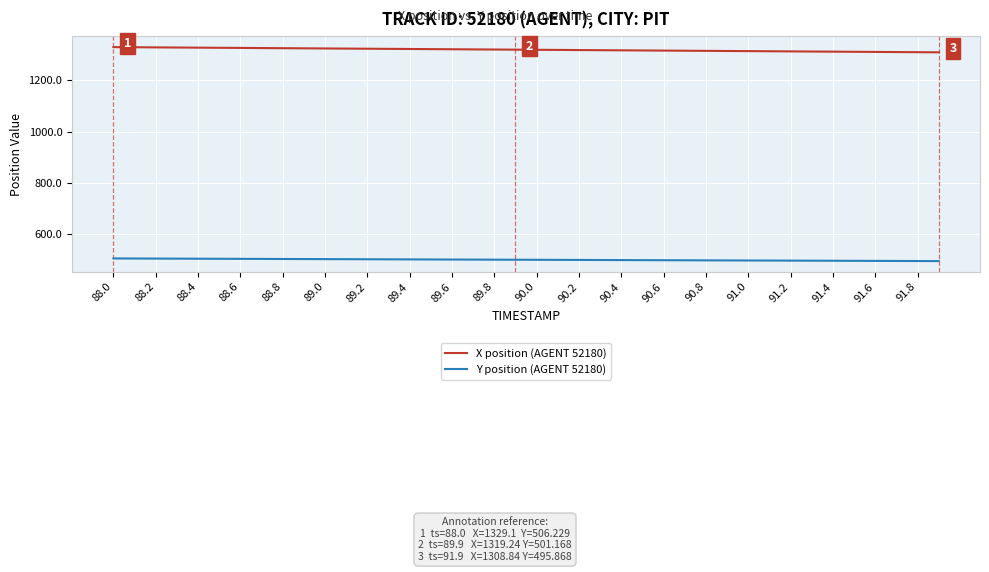

List the series in order of their peak value, highest first.

X position (AGENT 52180), Y position (AGENT 52180)